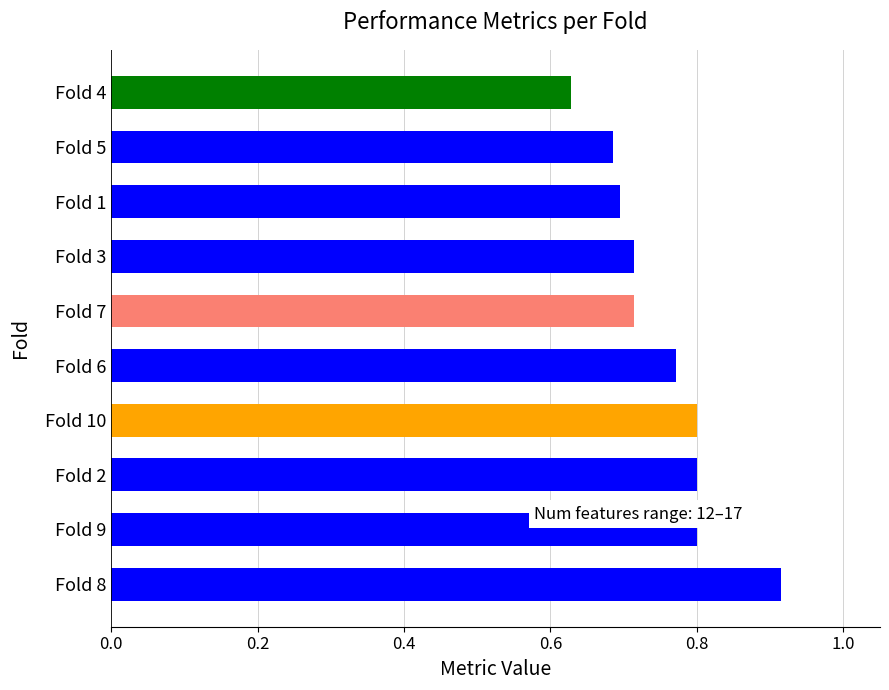

The value at Fold 7 is 0.4. True or false?

False